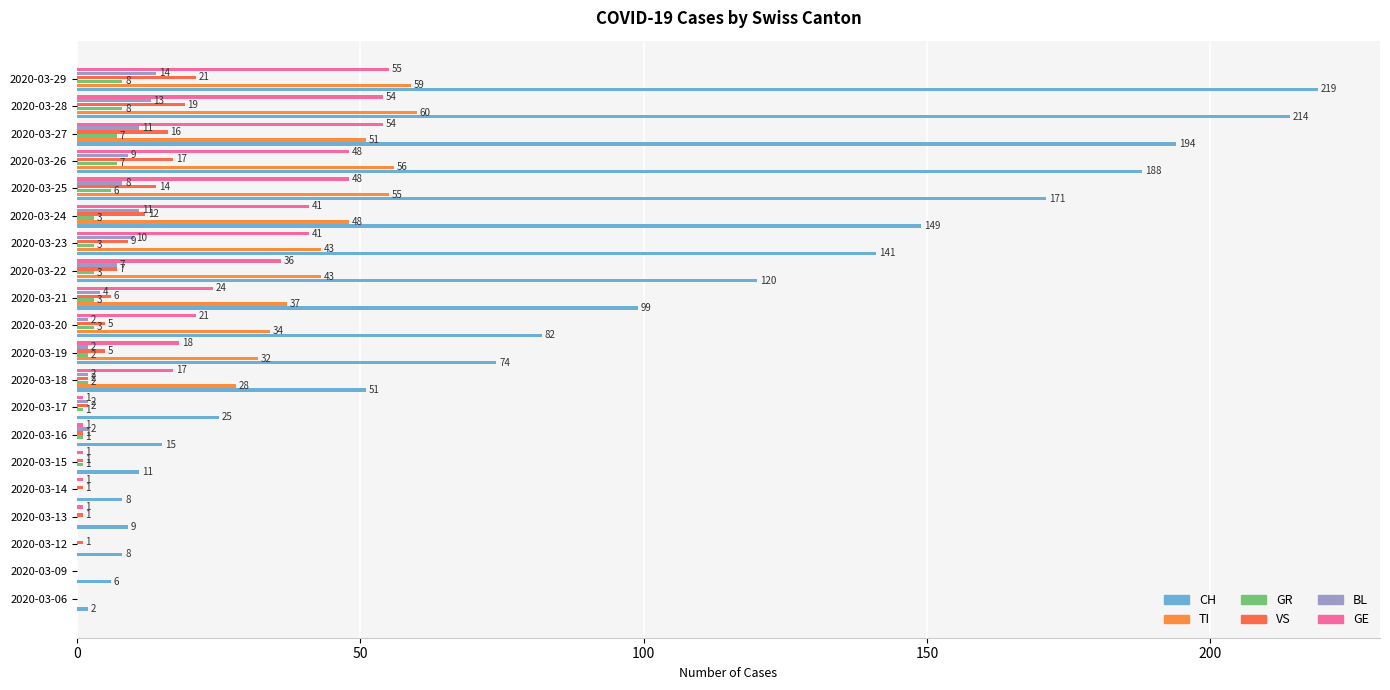

How many positive values does the TI series have?

12